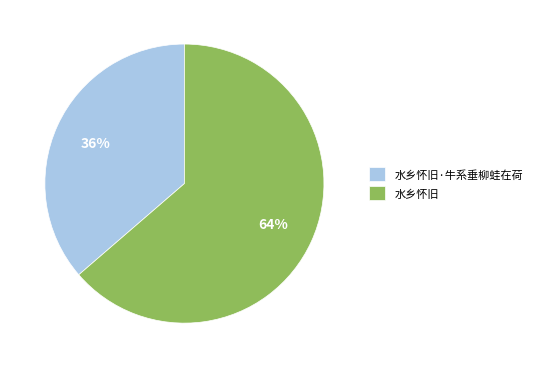

To the nearest percent, what is the combined percentage of 水乡怀旧·牛系垂柳蛙在荷 and 水乡怀旧?

100%